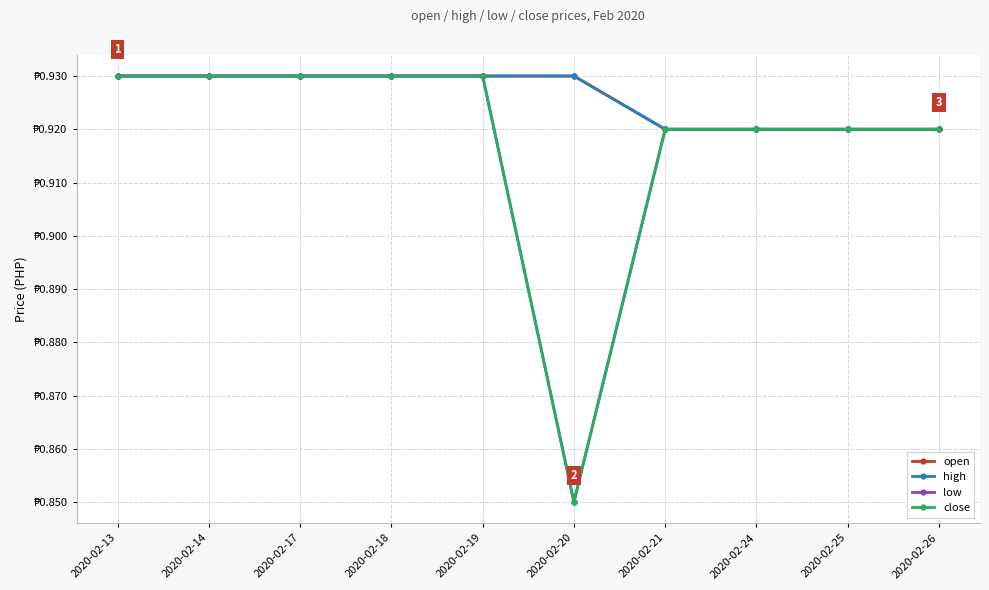

Count the open values in the range 0 to 1.

10